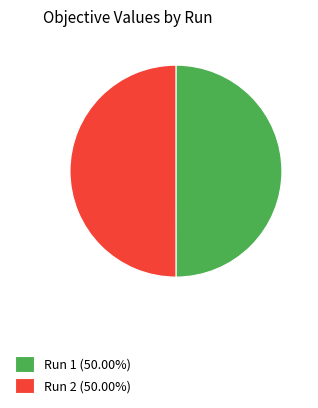

Combined, do Run 1 (50.00%) and Run 2 (50.00%) account for over 50%?

Yes